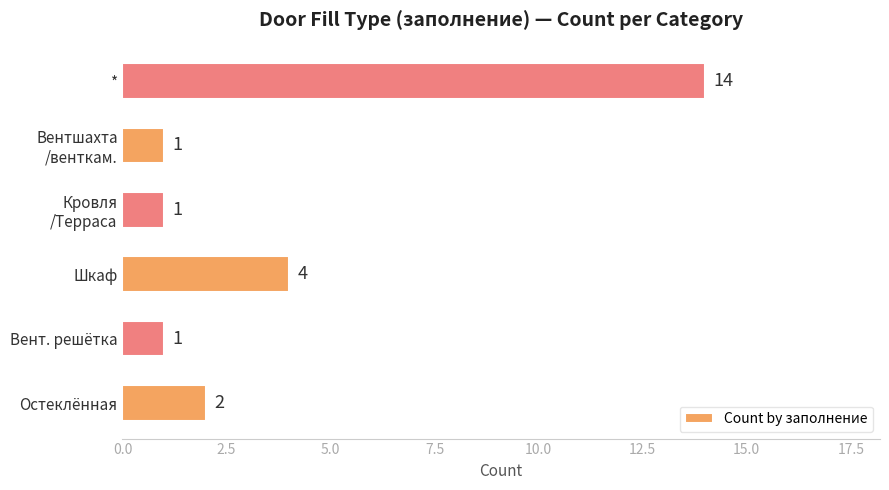

Between Вент. решётка and Остеклённая, which is larger?

Остеклённая